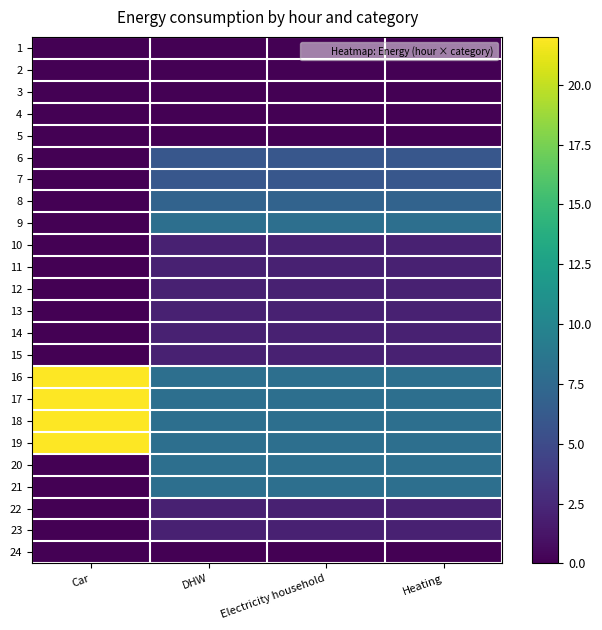

Reading left to right, transcribe all the data shown in this chart.

1: Car=0	DHW=0	Electricity household=0	Heating=0
2: Car=0	DHW=0	Electricity household=0	Heating=0
3: Car=0	DHW=0	Electricity household=0	Heating=0
4: Car=0	DHW=0	Electricity household=0	Heating=0
5: Car=0	DHW=0	Electricity household=0	Heating=0
6: Car=0	DHW=6	Electricity household=6	Heating=6
7: Car=0	DHW=6	Electricity household=6	Heating=6
8: Car=0	DHW=7	Electricity household=7	Heating=7
9: Car=0	DHW=8	Electricity household=8	Heating=8
10: Car=0	DHW=2	Electricity household=2	Heating=2
11: Car=0	DHW=2	Electricity household=2	Heating=2
12: Car=0	DHW=2	Electricity household=2	Heating=2
13: Car=0	DHW=2	Electricity household=2	Heating=2
14: Car=0	DHW=2	Electricity household=2	Heating=2
15: Car=0	DHW=2	Electricity household=2	Heating=2
16: Car=22	DHW=8	Electricity household=8	Heating=8
17: Car=22	DHW=8	Electricity household=8	Heating=8
18: Car=22	DHW=8	Electricity household=8	Heating=8
19: Car=22	DHW=8	Electricity household=8	Heating=8
20: Car=0	DHW=8	Electricity household=8	Heating=8
21: Car=0	DHW=8	Electricity household=8	Heating=8
22: Car=0	DHW=2	Electricity household=2	Heating=2
23: Car=0	DHW=2	Electricity household=2	Heating=2
24: Car=0	DHW=0	Electricity household=0	Heating=0